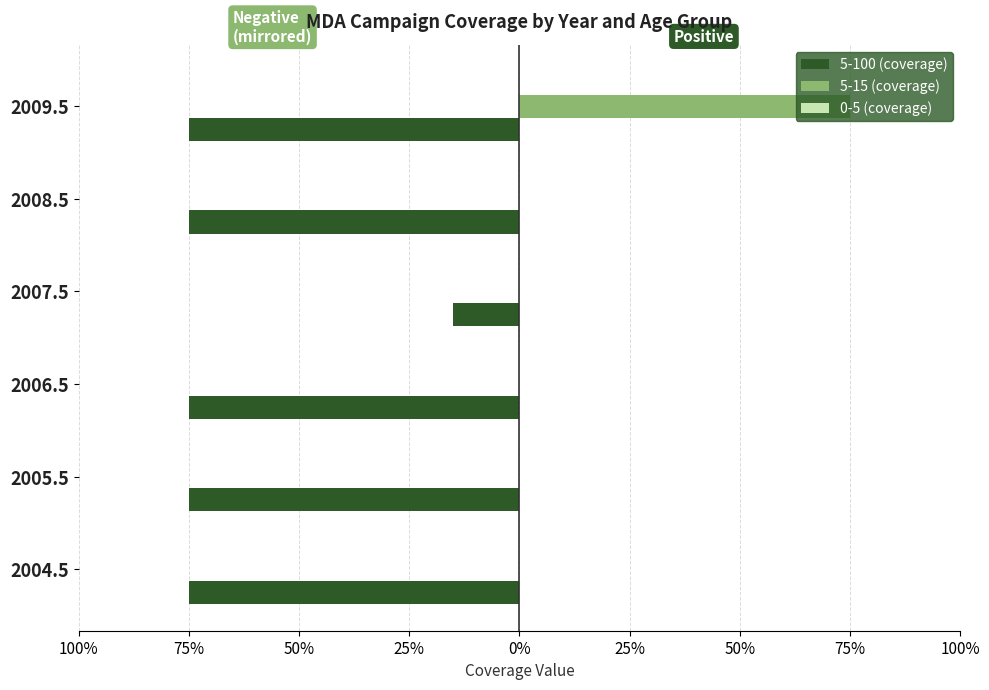

What is the value of the 5-100 (coverage) bar at the 5th from the left?

-0.8